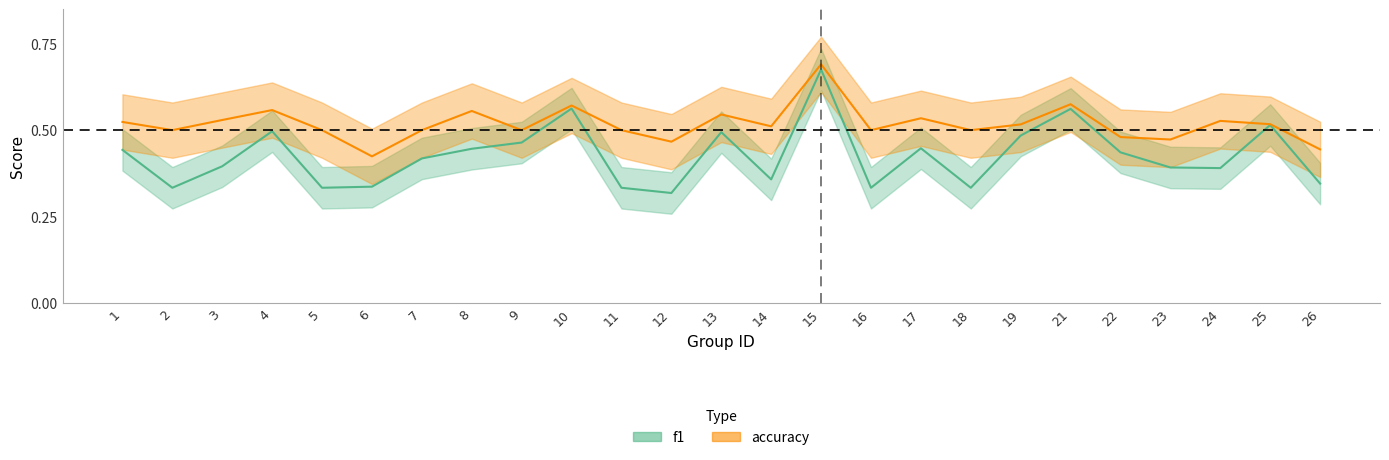

Does the chart have visible grid lines?

No